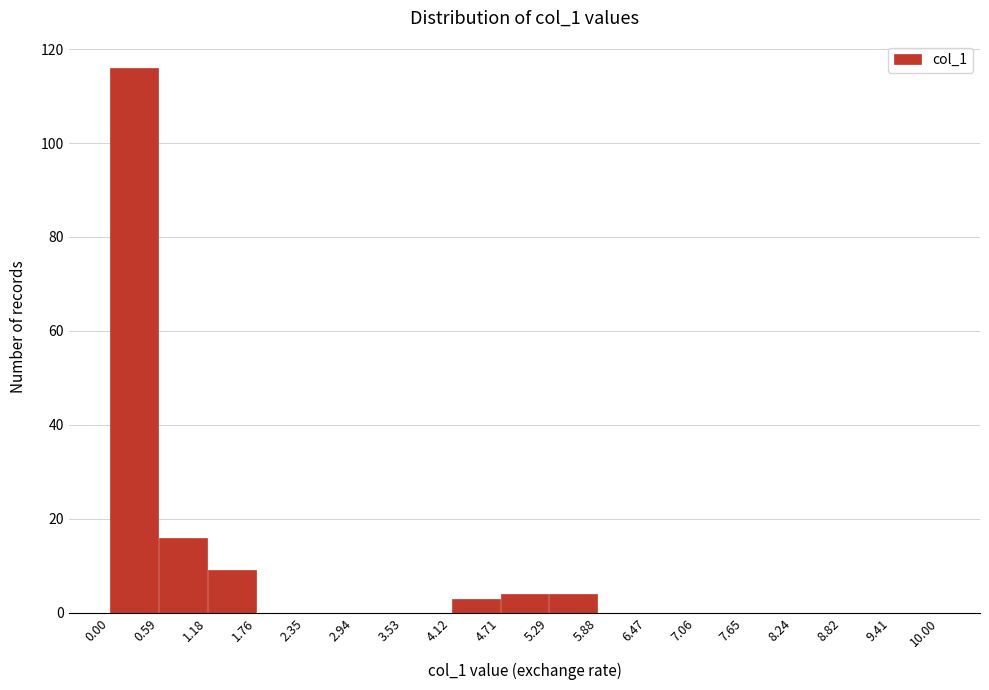

Which range on the x-axis has the tallest bar?

0.00 to 0.59